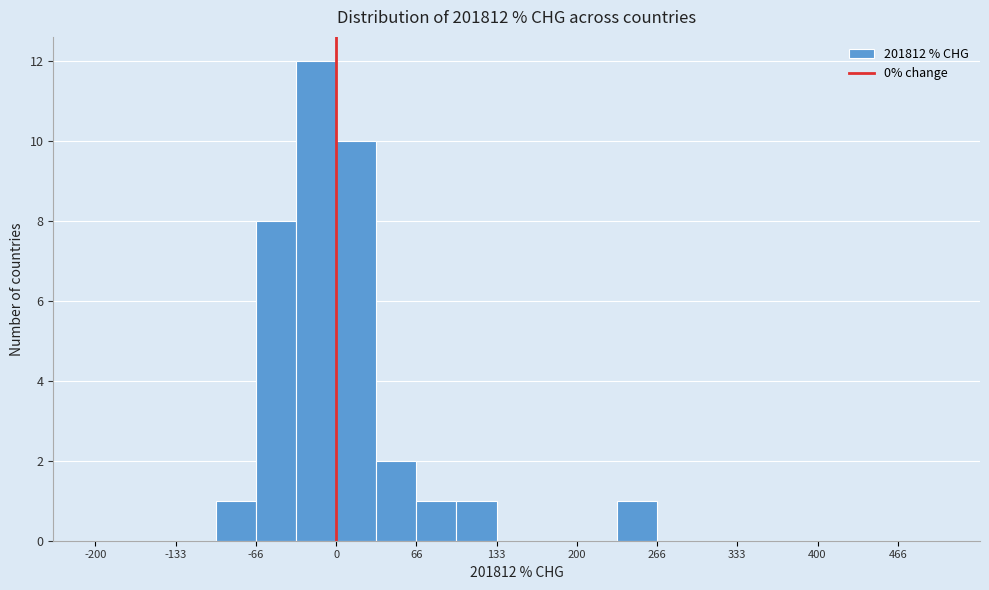

Around what value on the x-axis is the tallest bar? Give the approximate position of its centre, as read against the axis.

-20